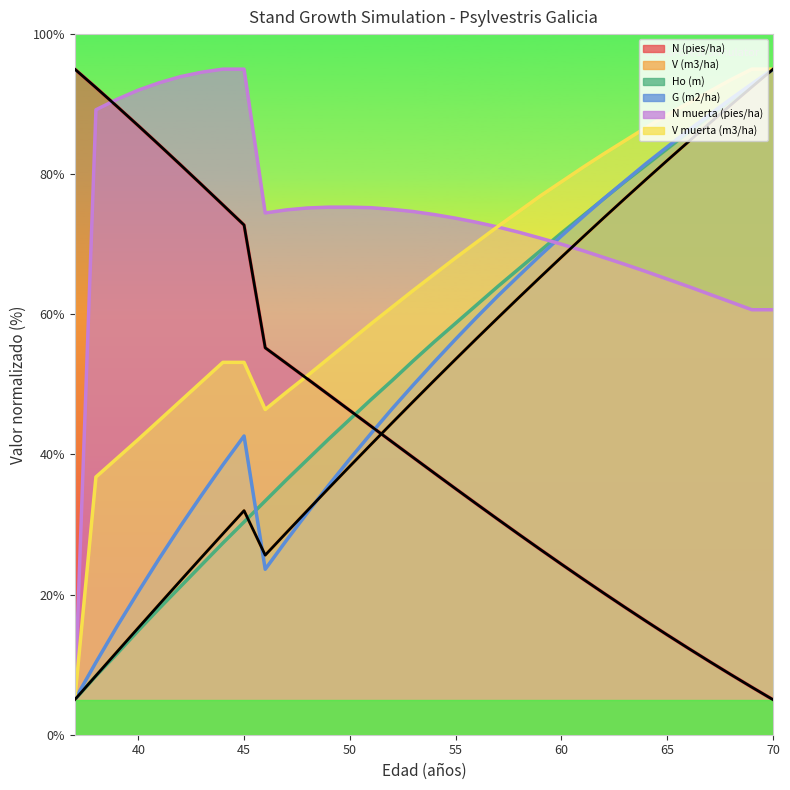

What is the value of the N muerta (pies/ha) point at the 32nd from the left?

61.8